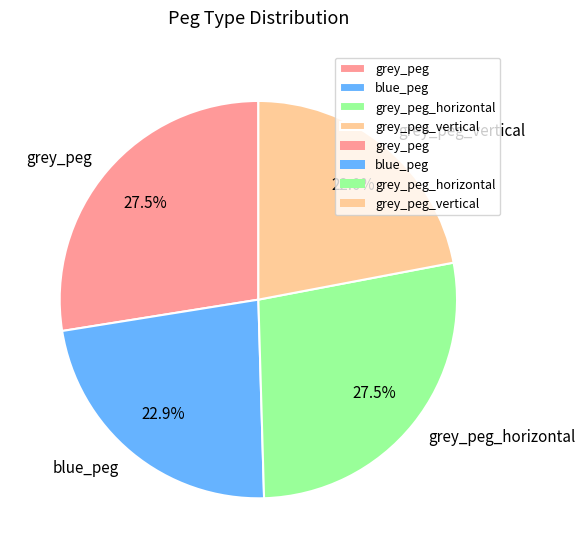

Does any single category account for the majority?

No